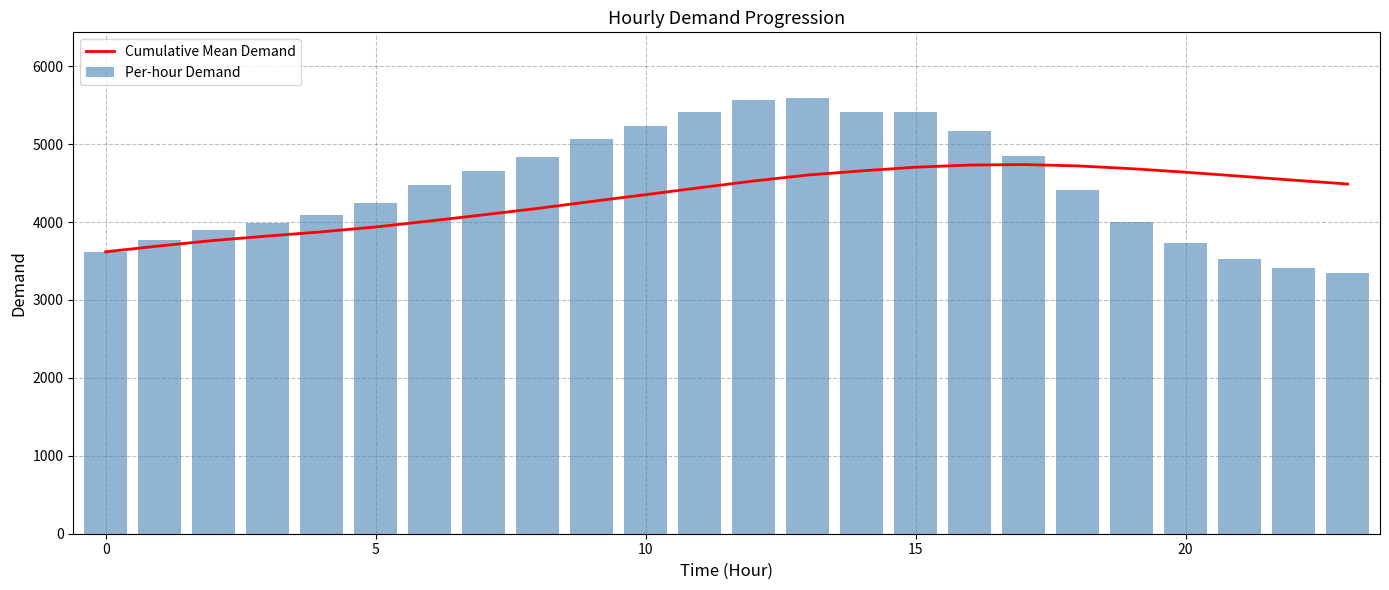

What is the sum of all Per-hour Demand values?

107705